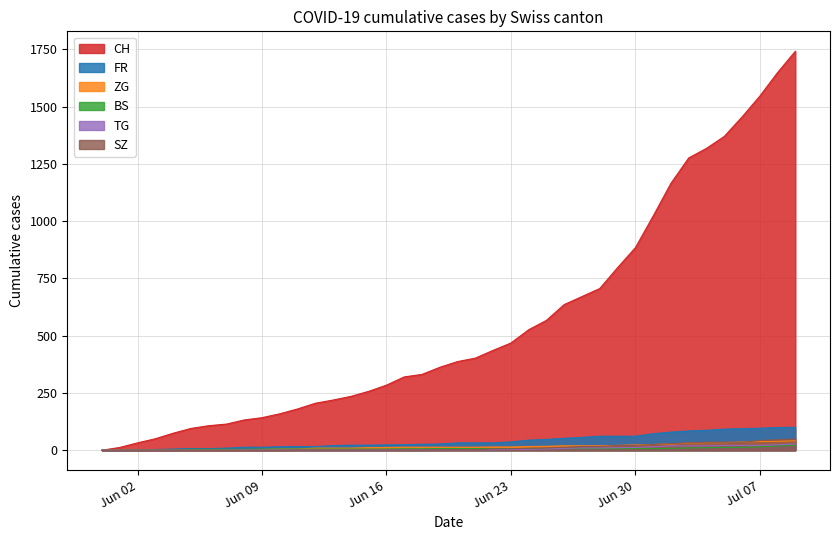

What is the greatest value displayed?

1742